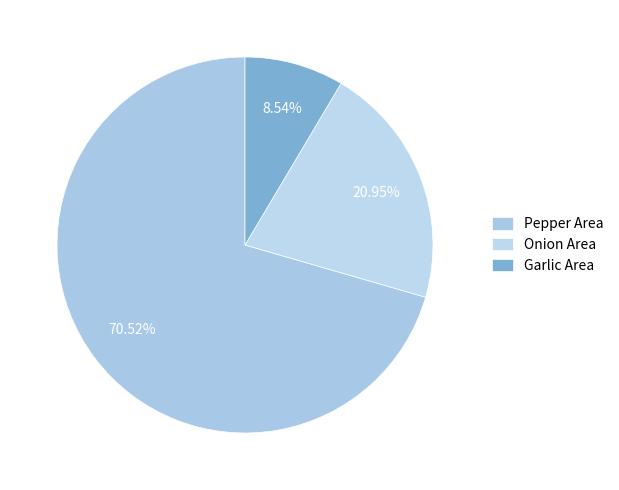

What is the total percentage of Garlic Area and Pepper Area?

79.1%